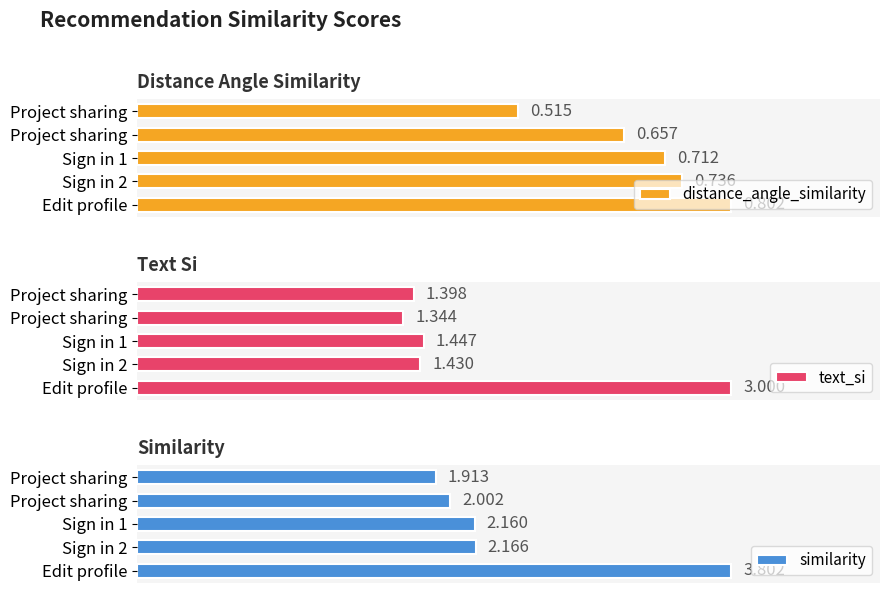

Reading left to right, transcribe all the data shown in this chart.

distance_angle_similarity: 0.8	0.7	0.7	0.7	0.5
text_si: 3.0	1.4	1.4	1.3	1.4
similarity: 3.8	2.2	2.2	2.0	1.9